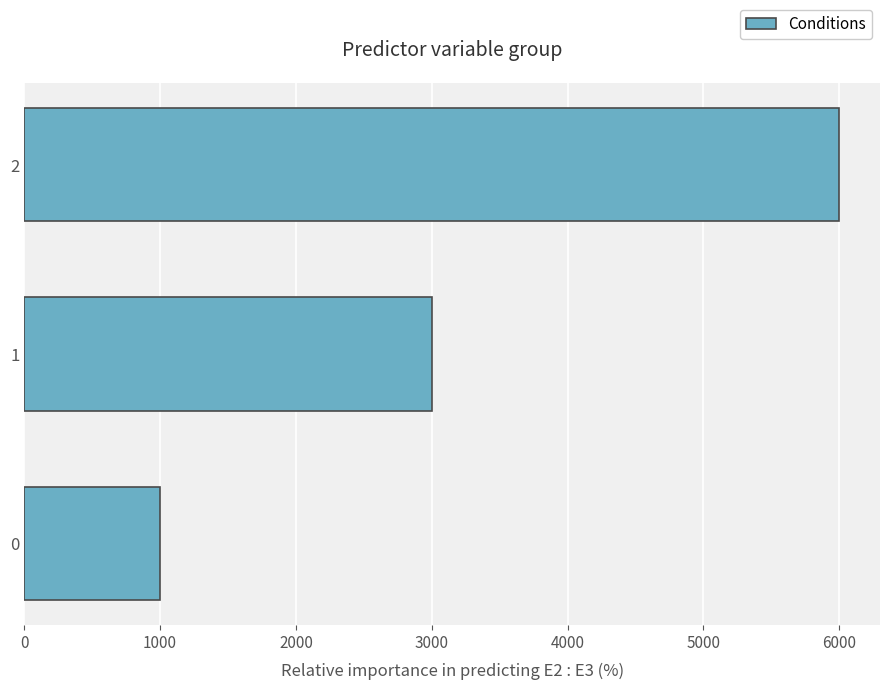

What is the difference between the maximum and minimum values?

5000